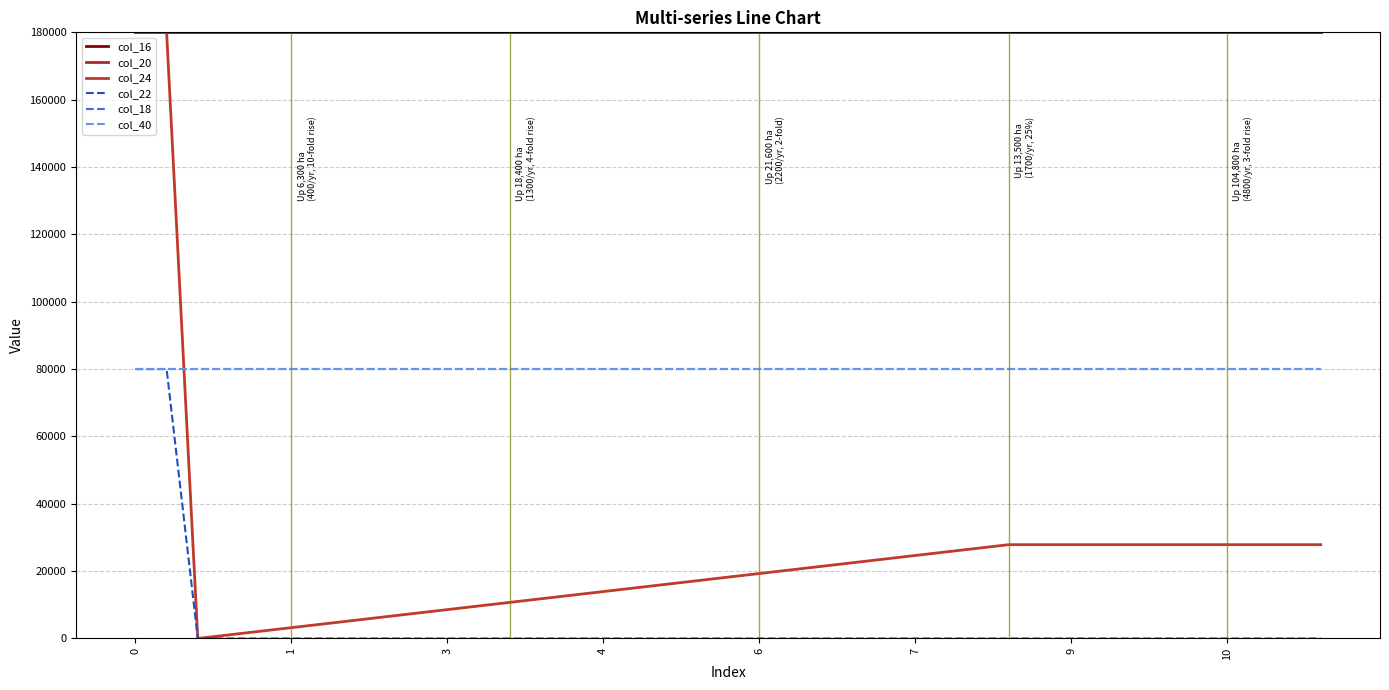

What is the value of the col_24 point at the 10th from the left?

4285.7